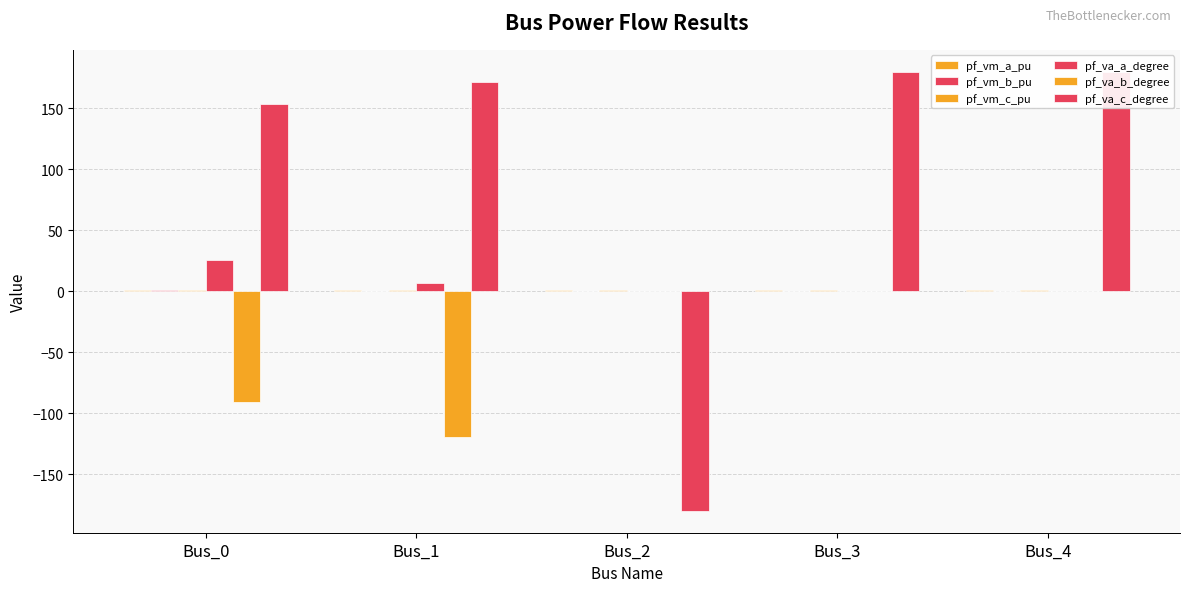

How many groups of bars are there?

5